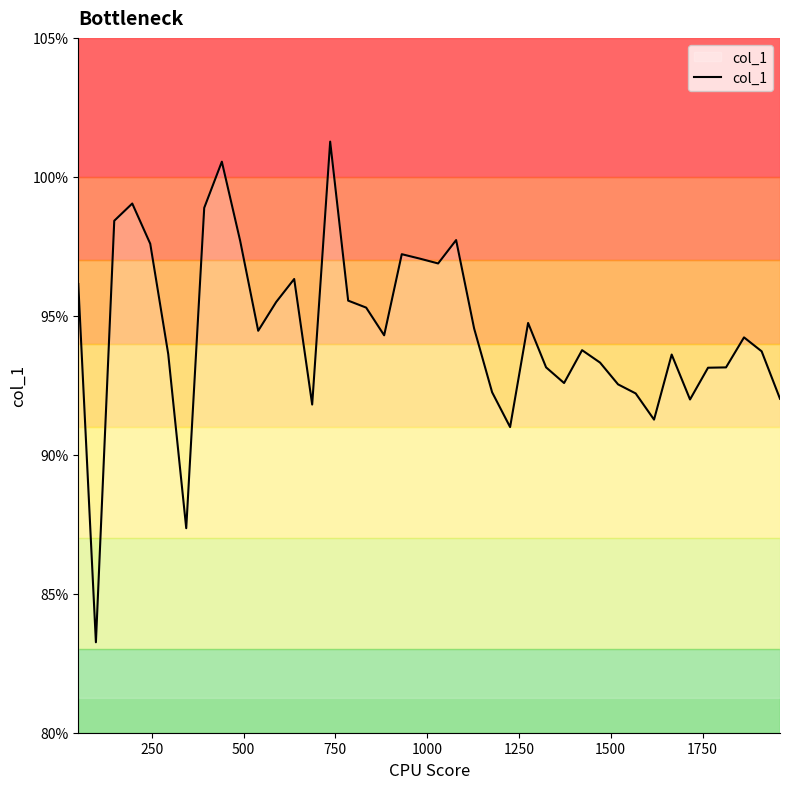

What is the average value?

0.9